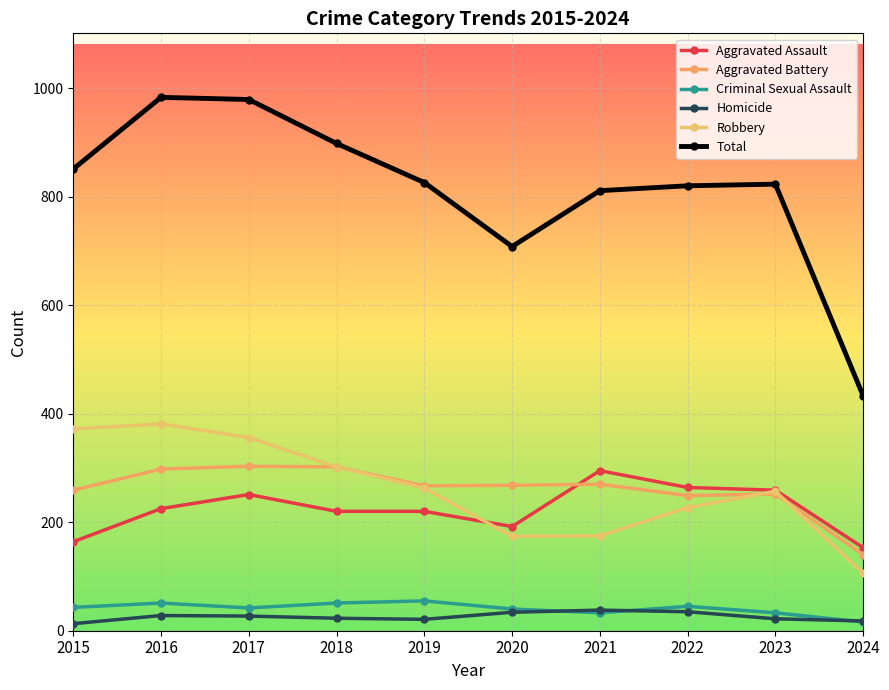

What is the value of the Homicide point at the 4th from the left?

23